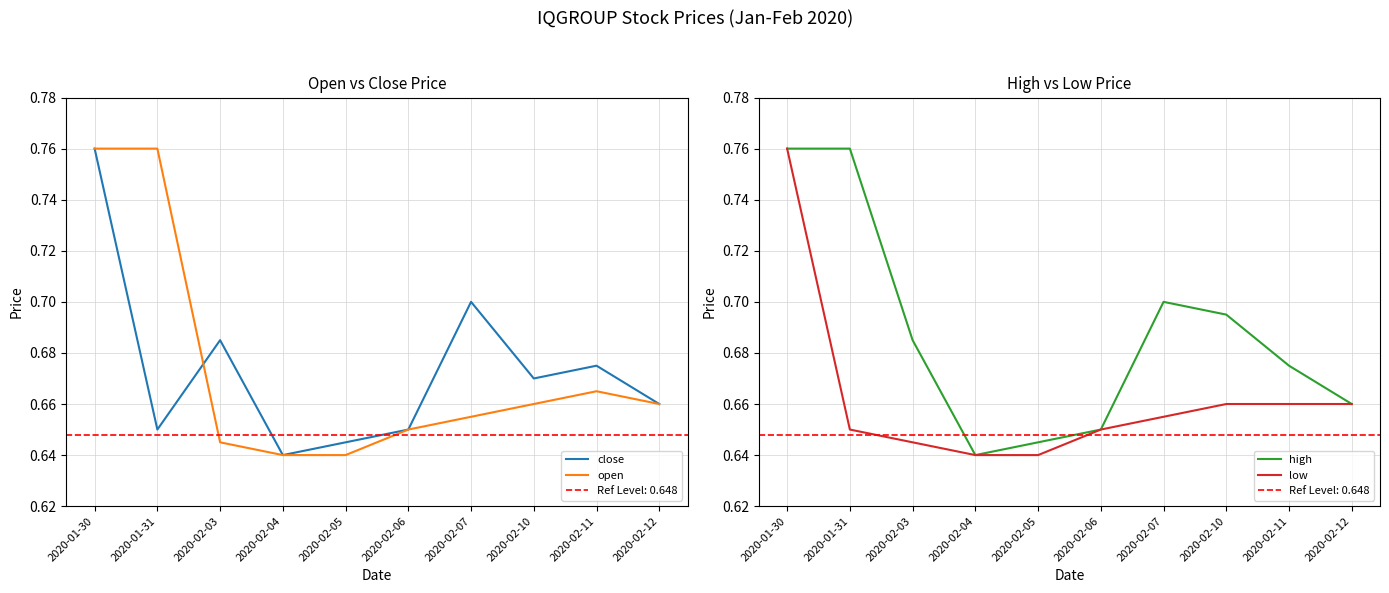

What is the label of the 4th point from the right?

2020-02-07